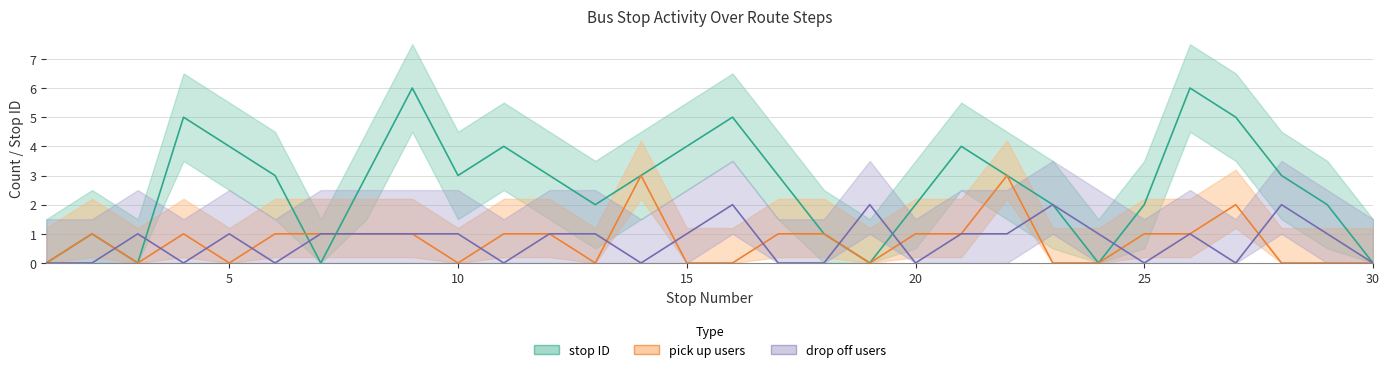

Where does the stop ID series first go above 3?

4